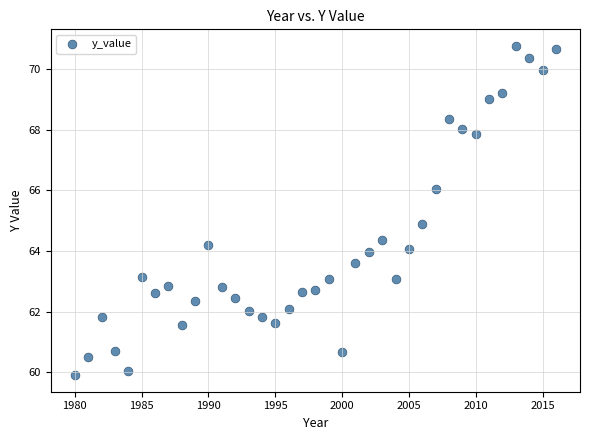

What Y value in the scatter plot is closest to 65?

64.9